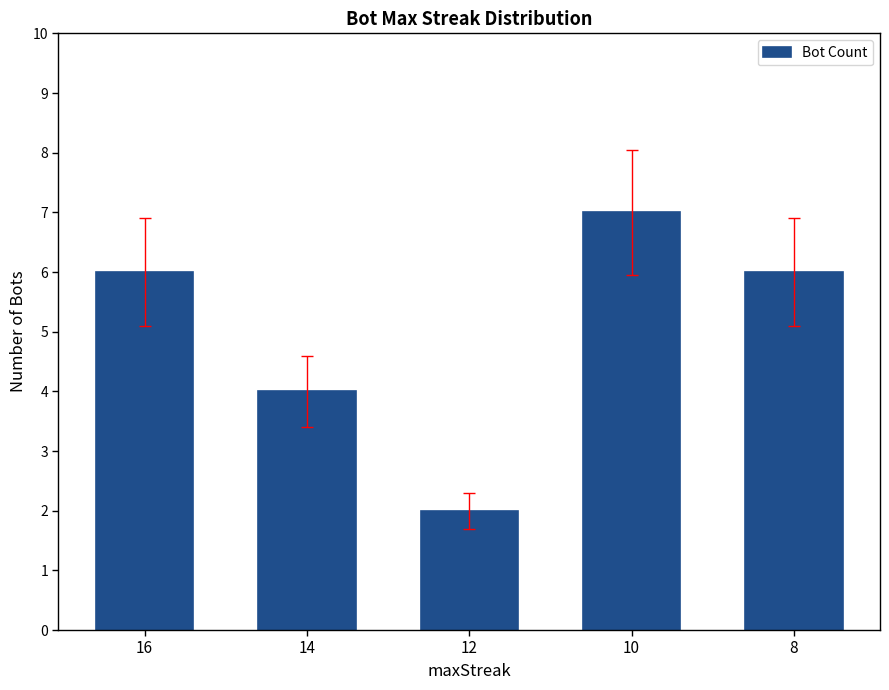

What is the difference between the values at 14 and 10?

3